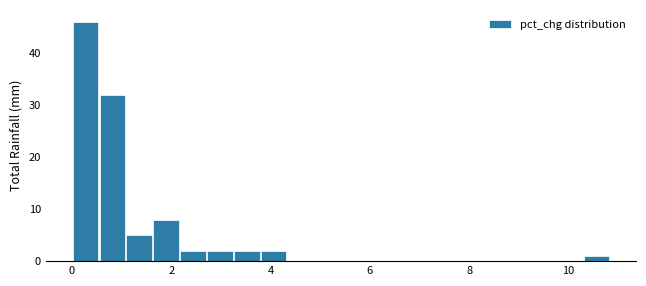

Read against the x-axis, roughly where is the centre of the tallest bar?

0.2